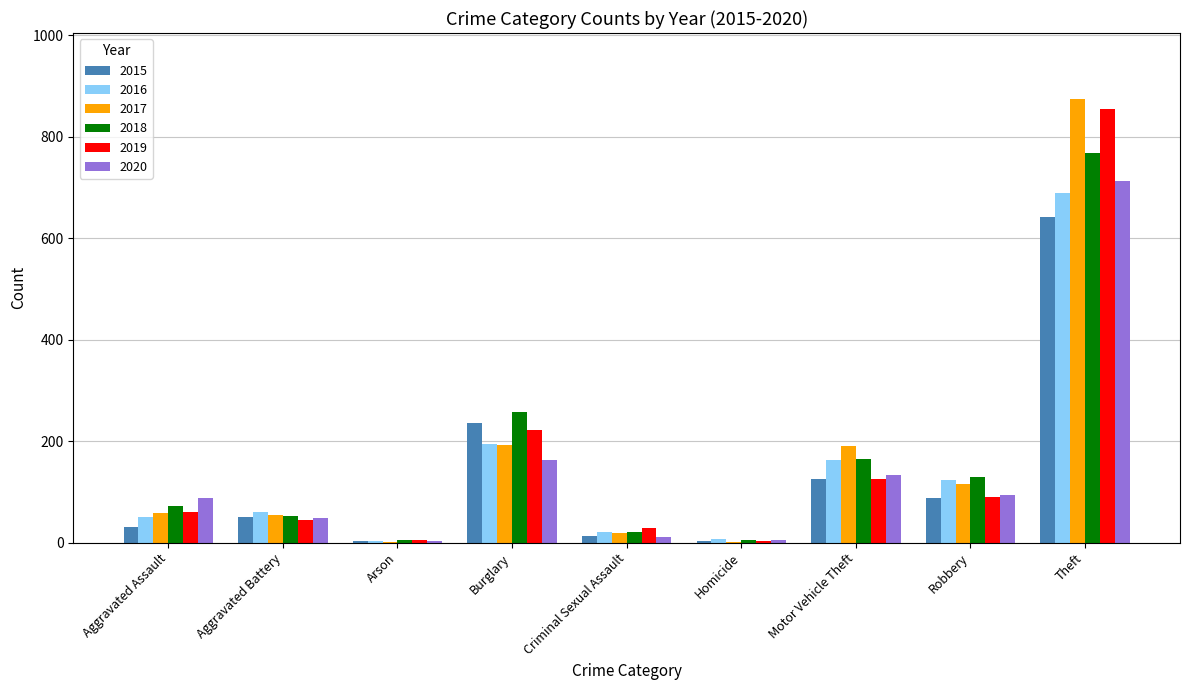

At which category is the sum across all series the highest?

Theft